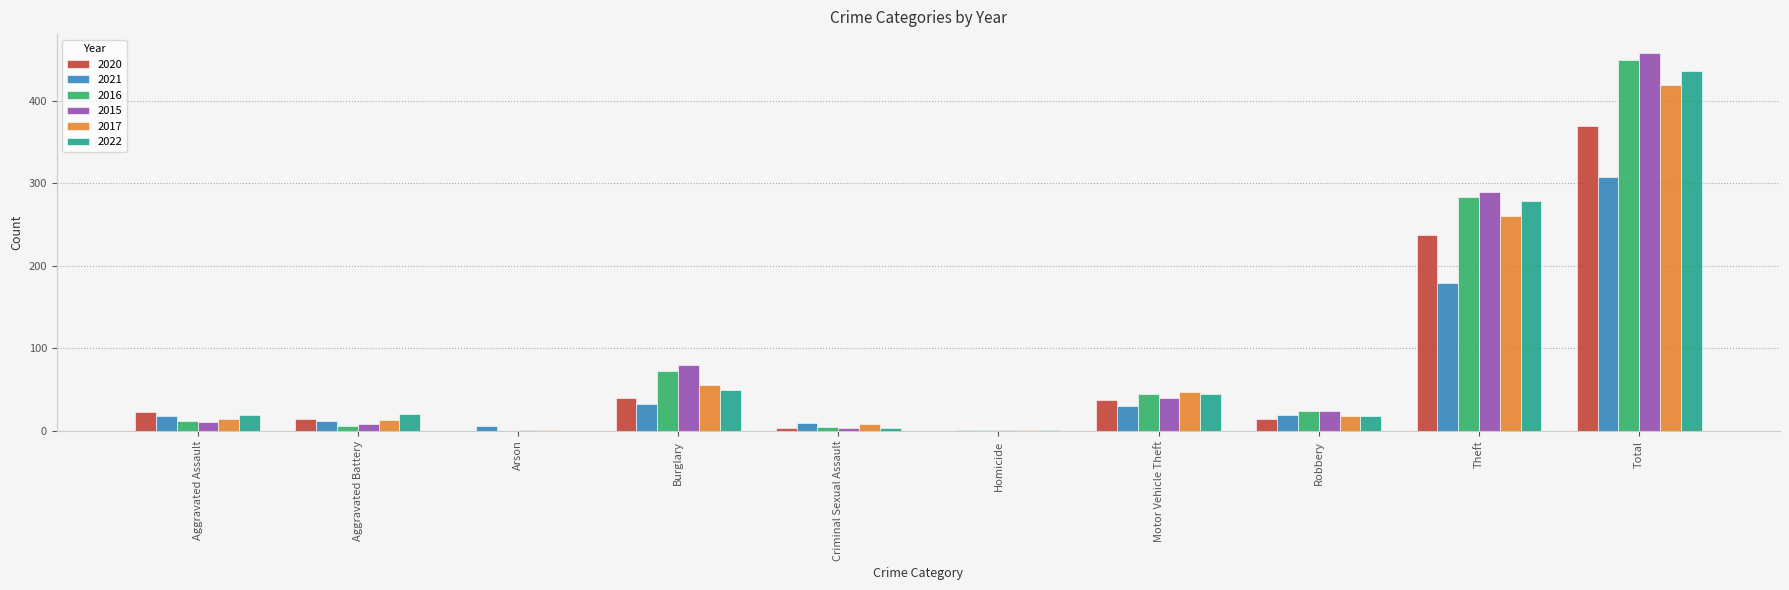

How many data points does each series have?

10